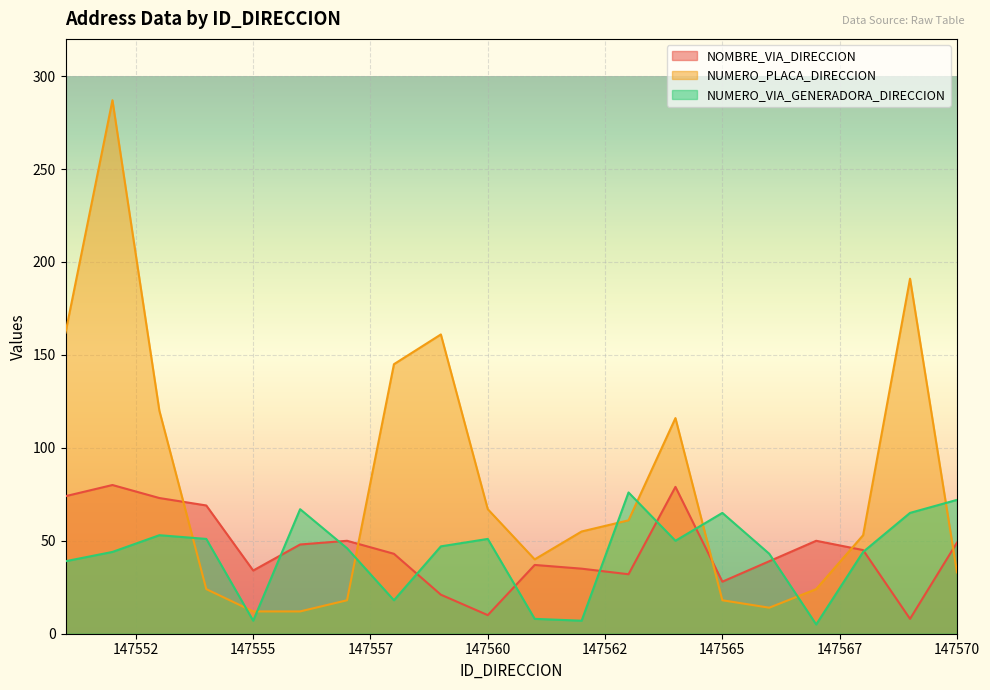

Which series has the largest range (max minus min)?

NUMERO_PLACA_DIRECCION